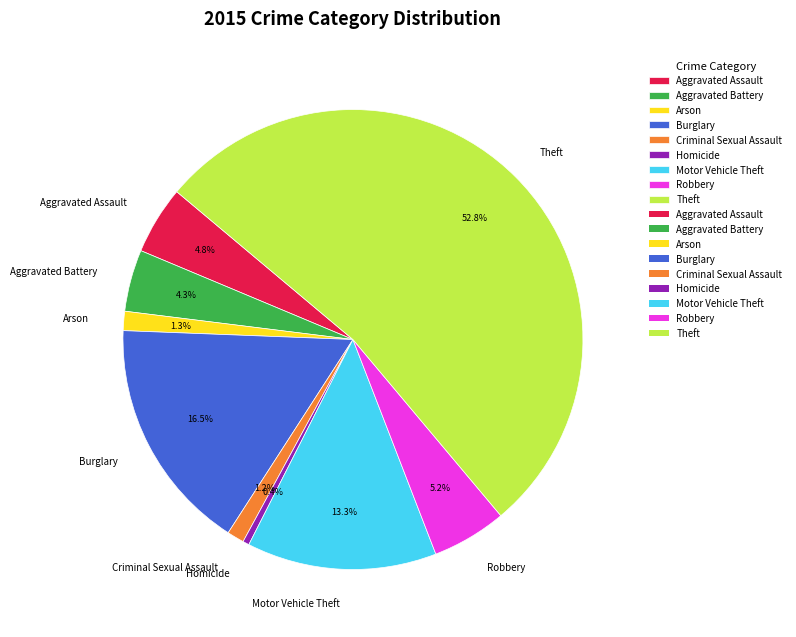

How much of the chart is everything except Motor Vehicle Theft?

86.7%